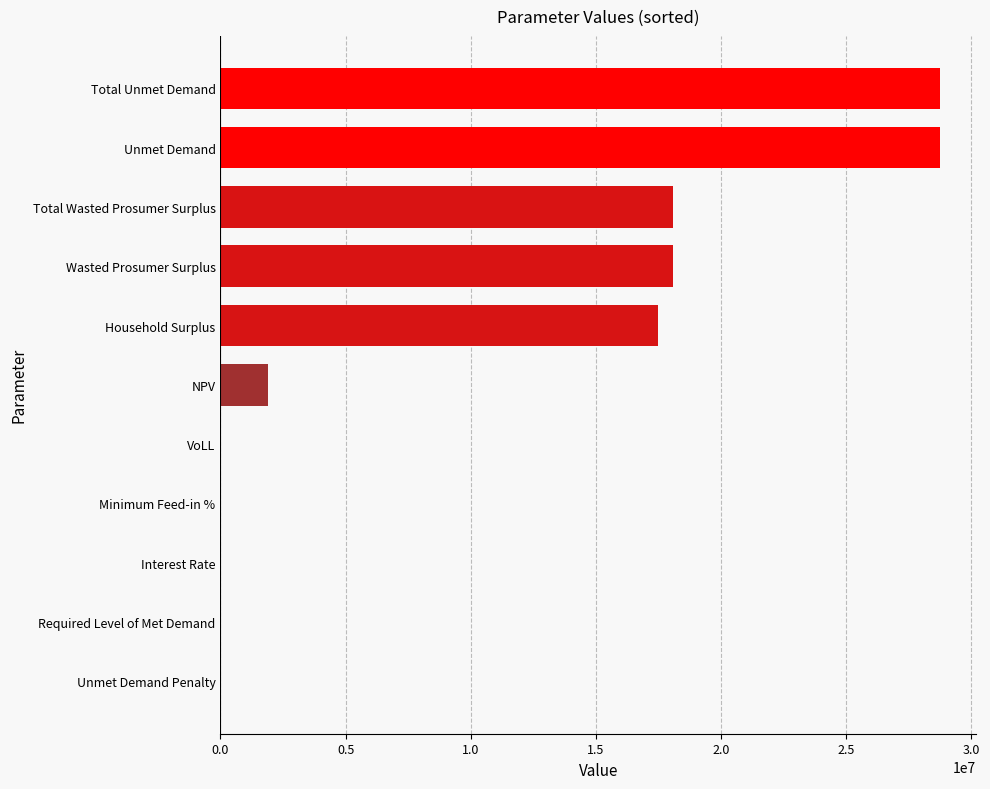

True or false: the data shows 18093321.8 at Wasted Prosumer Surplus.

True